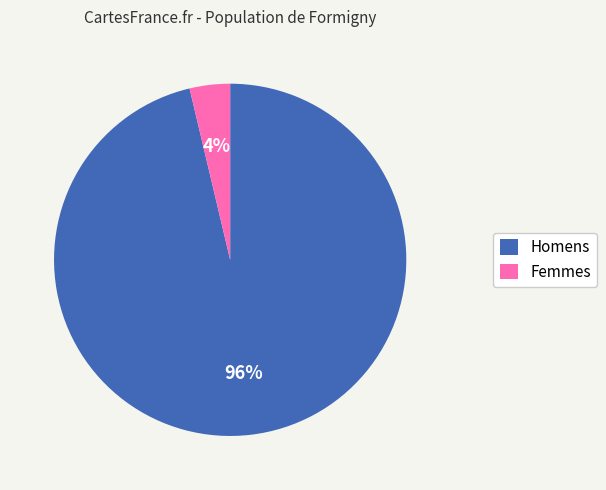

What is the smallest slice in the pie chart?

Femmes